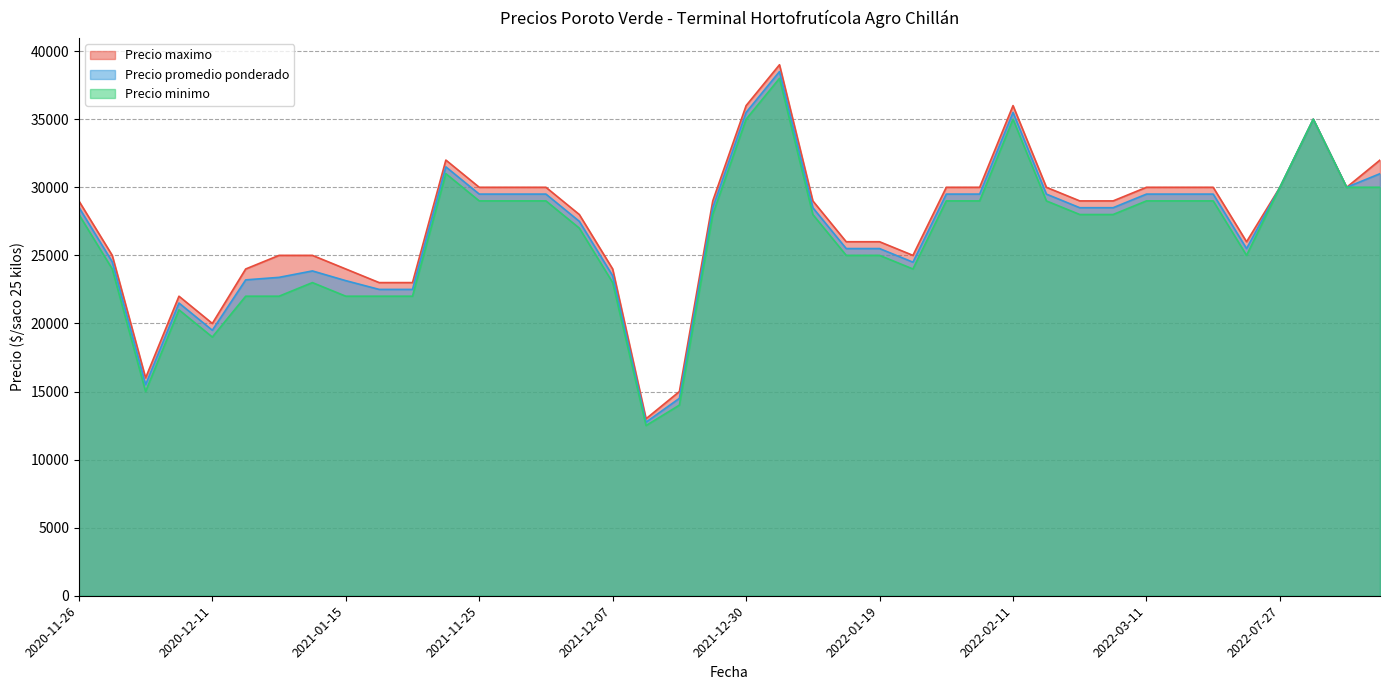

List the labels in order of Precio promedio ponderado value, smallest first.

2021-12-14, 2021-12-17, 2020-12-03, 2020-12-11, 2020-12-09, 2021-02-23, 2021-02-09, 2021-01-15, 2021-01-07, 2021-01-12, 2021-12-07, 2021-01-14, 2022-01-27, 2020-12-01, 2022-01-14, 2022-03-25, 2022-01-19, 2021-12-07, 2022-02-25, 2021-12-23, 2022-01-12, 2022-03-04, 2020-11-26, 2022-03-17, 2021-11-30, 2022-03-11, 2022-03-15, 2022-02-03, 2022-02-04, 2021-11-26, 2021-11-25, 2022-02-18, 2022-09-08, 2022-07-27, 2022-09-13, 2021-05-18, 2022-08-31, 2021-12-30, 2022-02-11, 2022-01-06